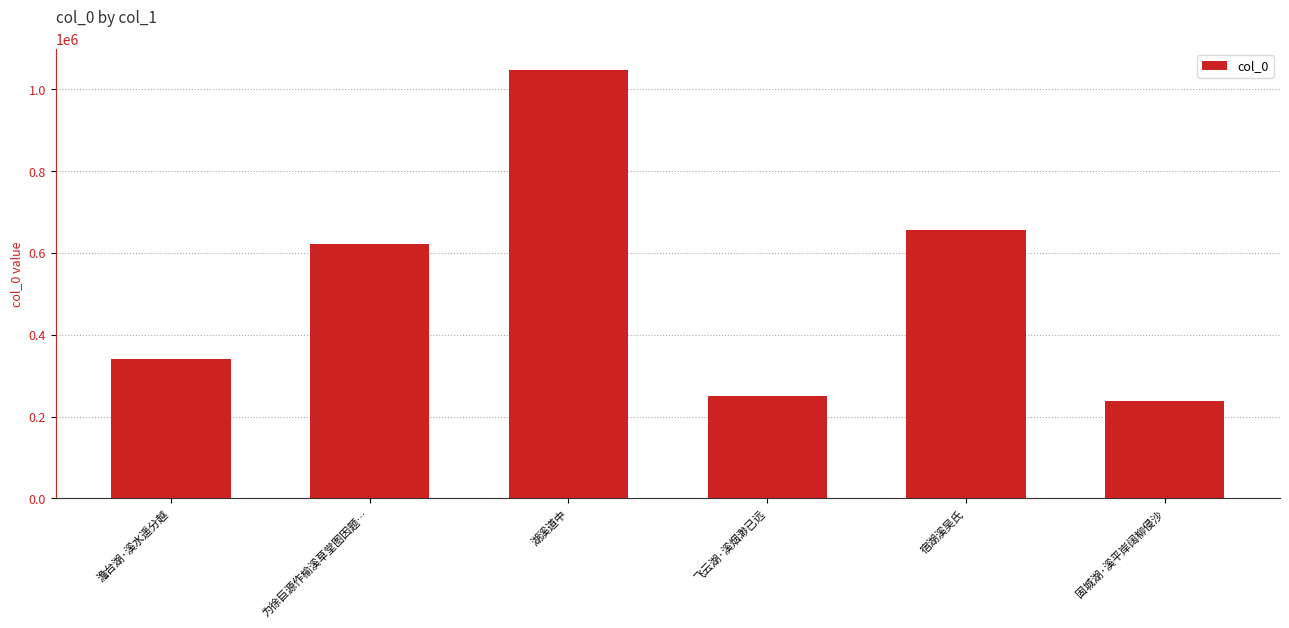

Reading left to right, list all the values displayed in this chart.

341012	621211	1046534	251050	656554	237643